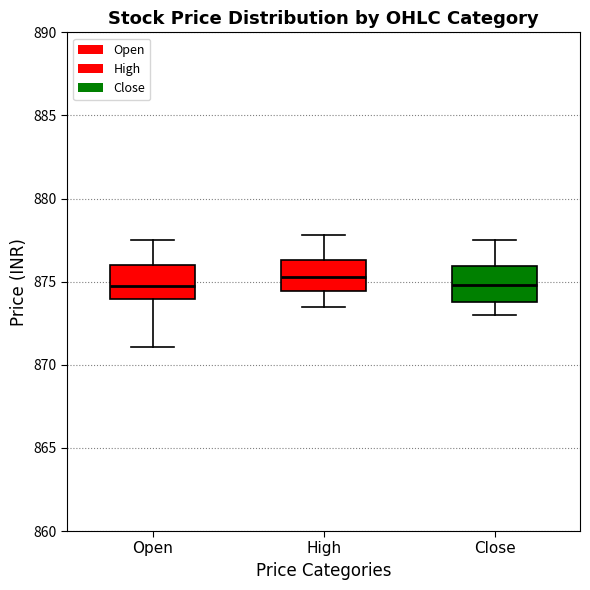

Reading left to right, transcribe this box plot: for each box, give where its median line is, the range the box spans, and where its two whiskers end, as read against the y-axis. The values are not printed on the chart, so give them approximately, as read against the axis.

Open: median 875.0, box 874.0 to 876.0, whiskers 871.0 to 877.5
High: median 875.5, box 874.5 to 876.5, whiskers 873.5 to 878.0
Close: median 875.0, box 874.0 to 876.0, whiskers 873.0 to 877.5